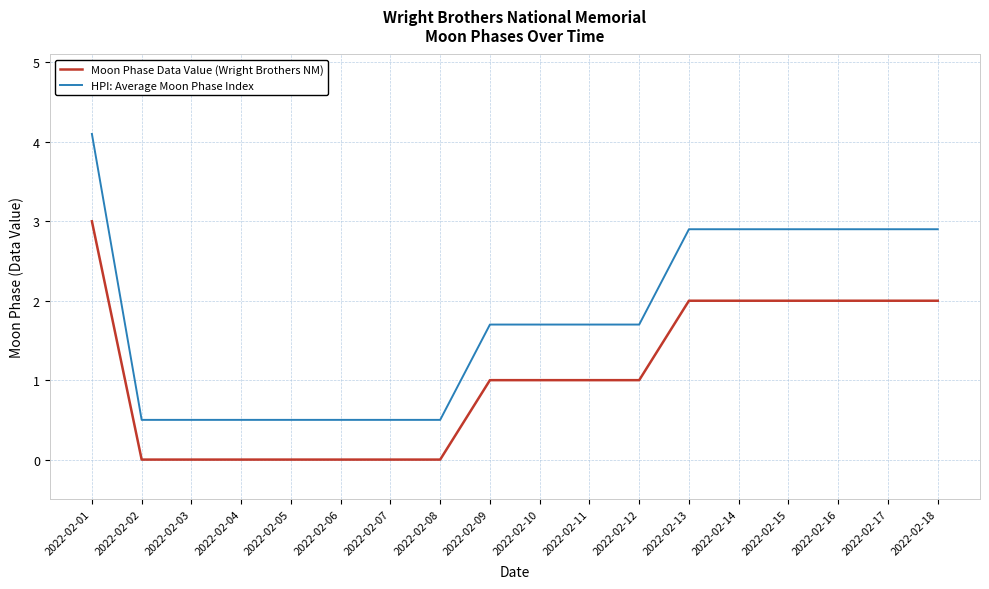

Rank the series by their maximum value, from highest to lowest.

HPI: Average Moon Phase Index, Moon Phase Data Value (Wright Brothers NM)